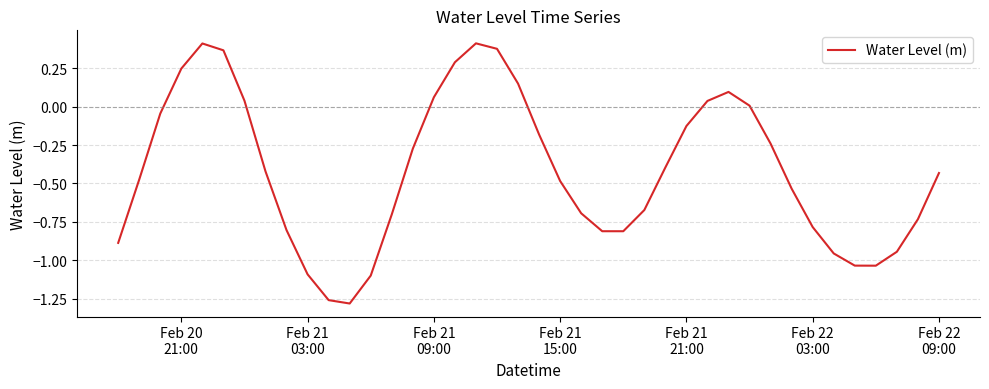

Does the chart display data point markers on the line(s)?

No